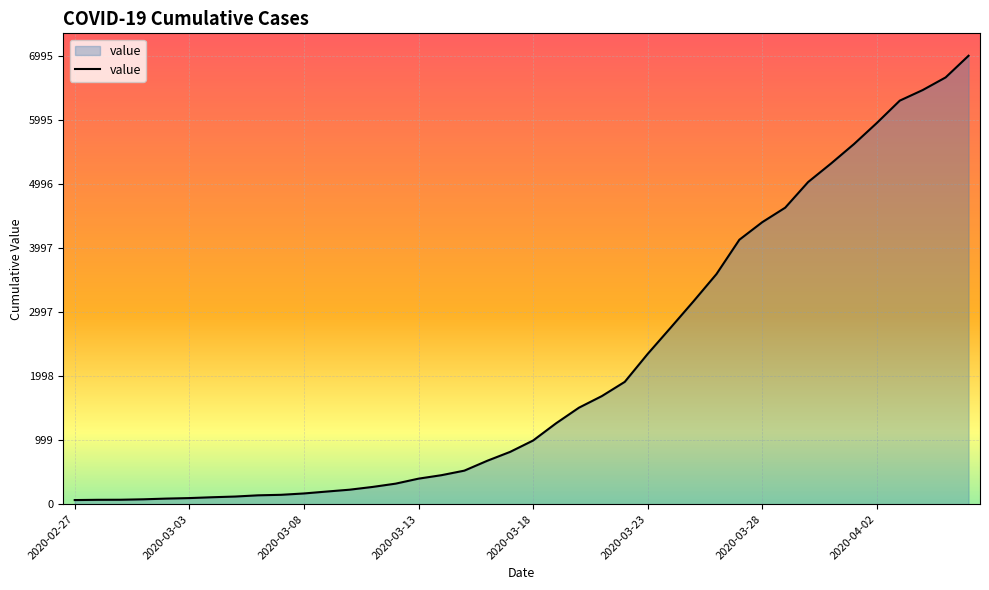

What is the maximum value shown in the chart?

6995